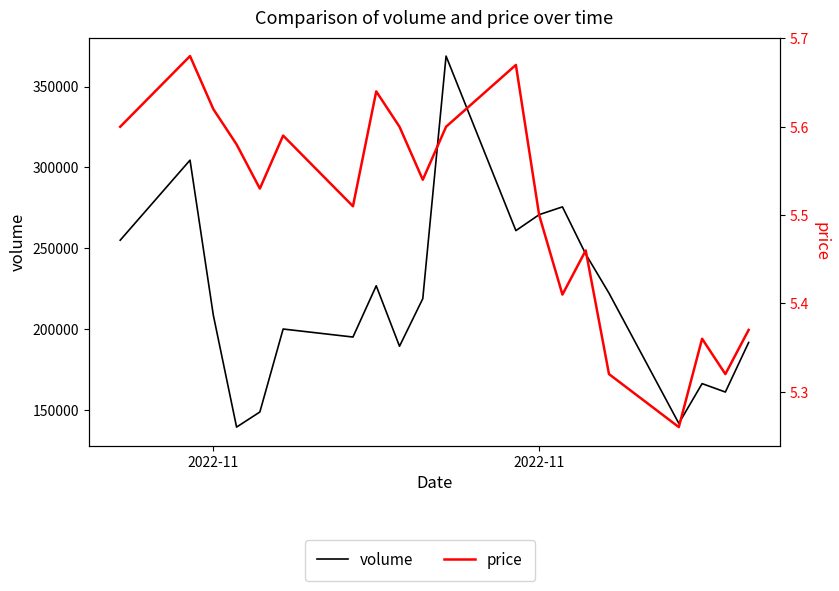

What is the maximum value for price?

5.7